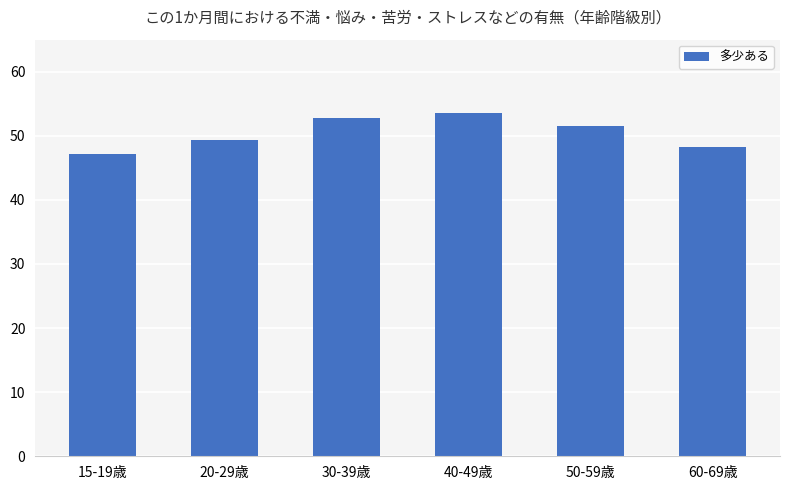

Does the chart contain any negative values?

No